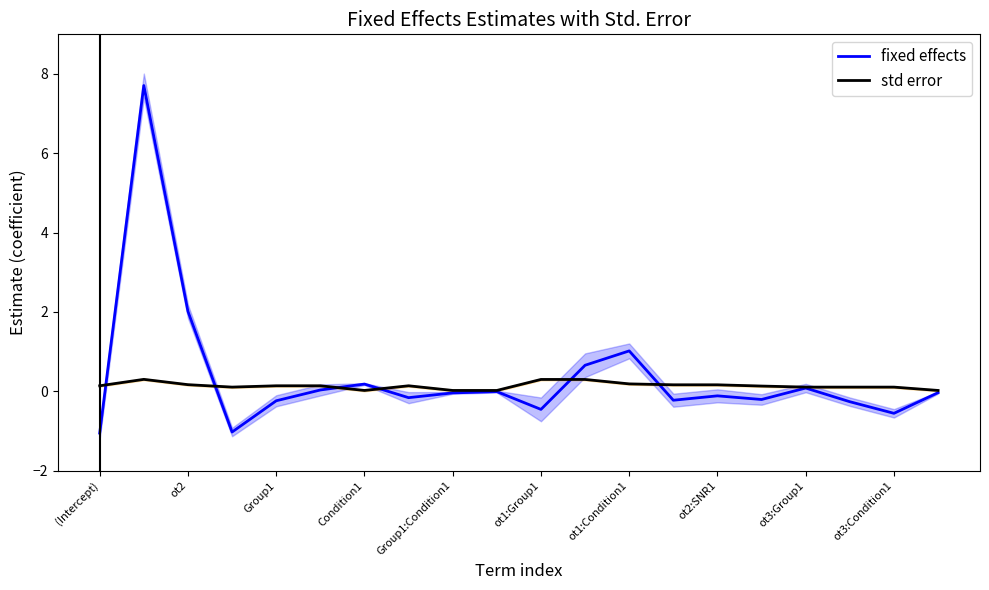

How many values in fixed effects are below zero?

13